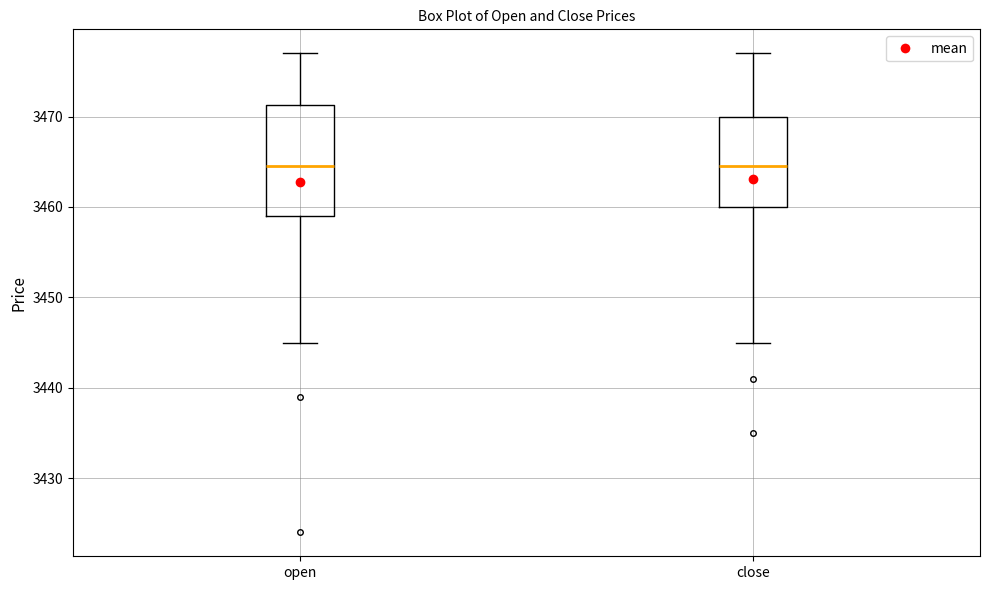

Reading left to right, read every box against the y-axis: the position of its median line, the range the box covers, and the ends of its whiskers. The values are not printed on the chart, so give them approximately, as read against the axis.

open: median 3465, box 3459 to 3471, whiskers 3445 to 3477
close: median 3465, box 3460 to 3470, whiskers 3445 to 3477